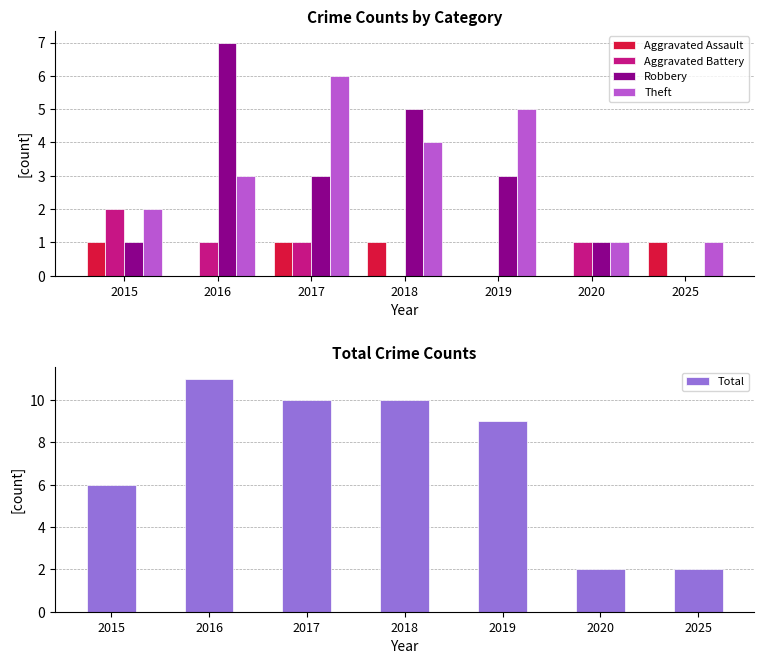

What is the value of the Robbery bar at the 6th from the left?

1